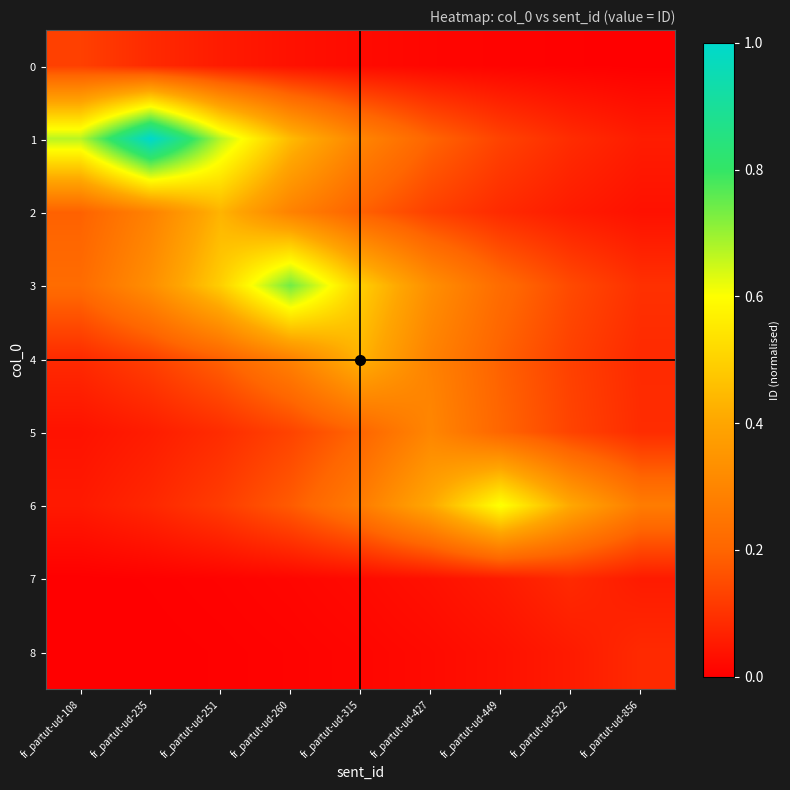

Which label corresponds to the smallest value in the chart?

fr_partut-ud-108